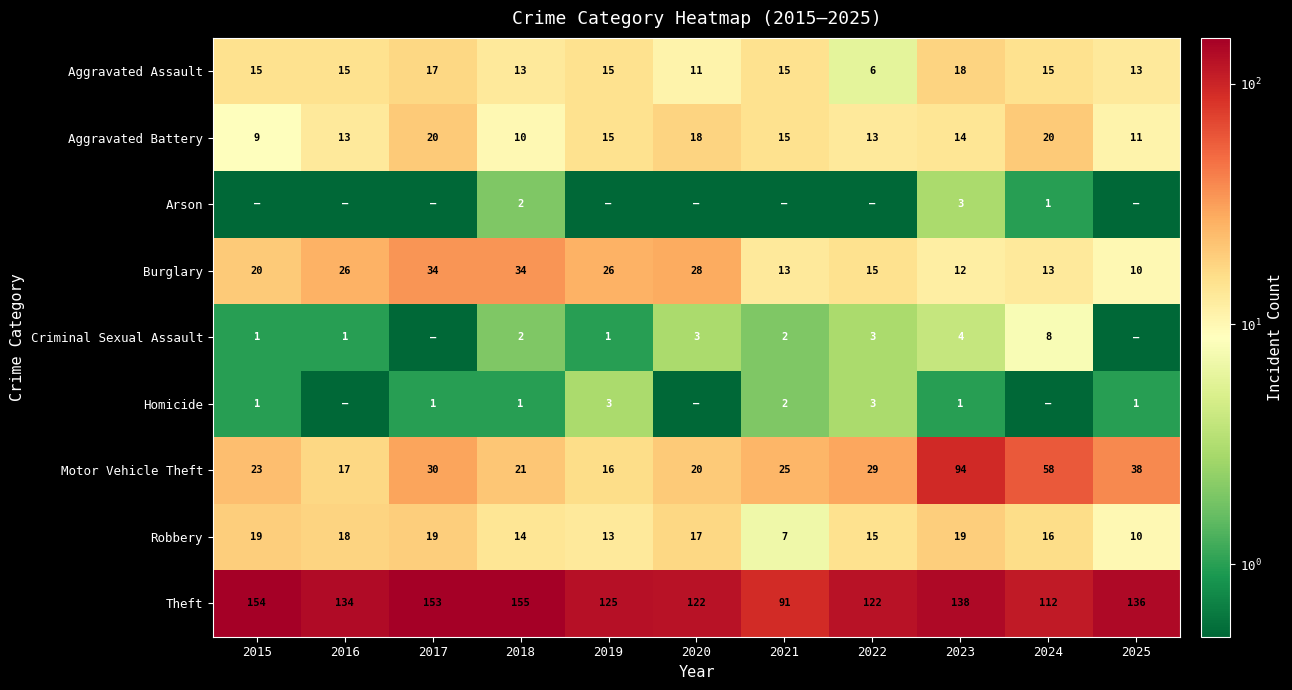

Read the Motor Vehicle Theft value at 2019.

16.0